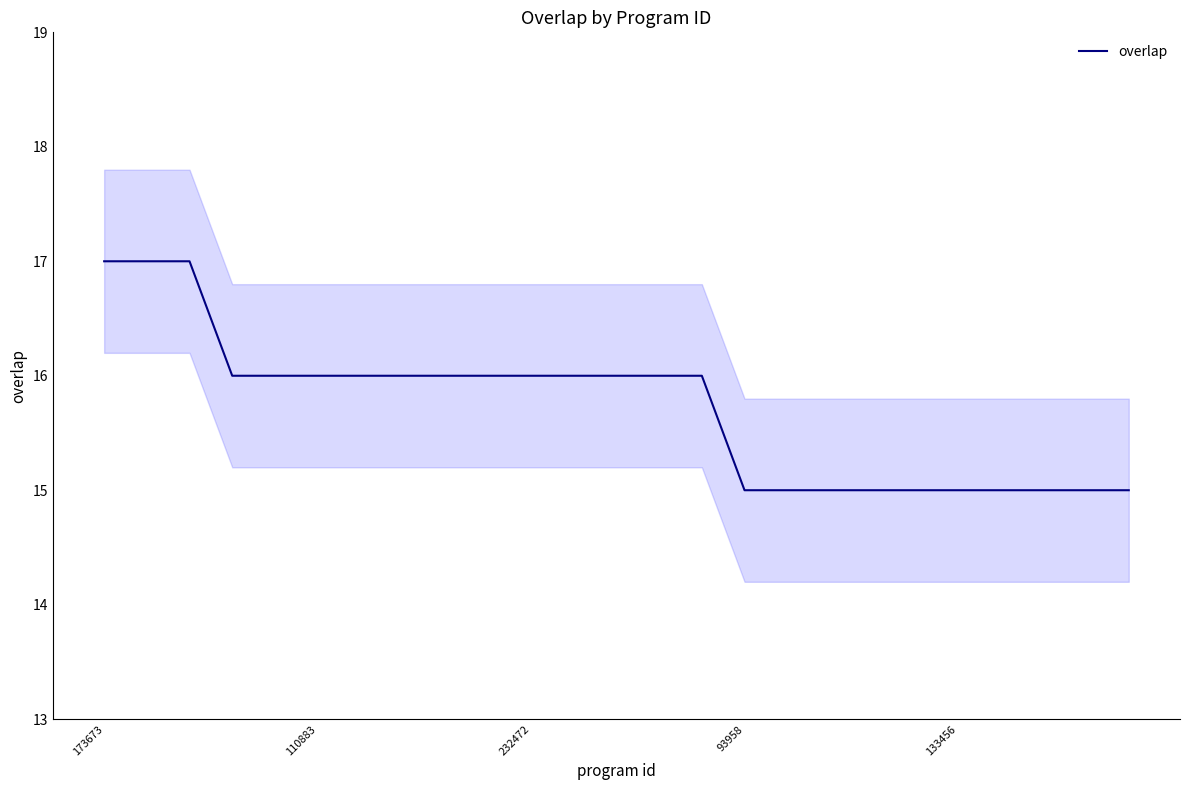

What is the highest value of the overlap series?

17